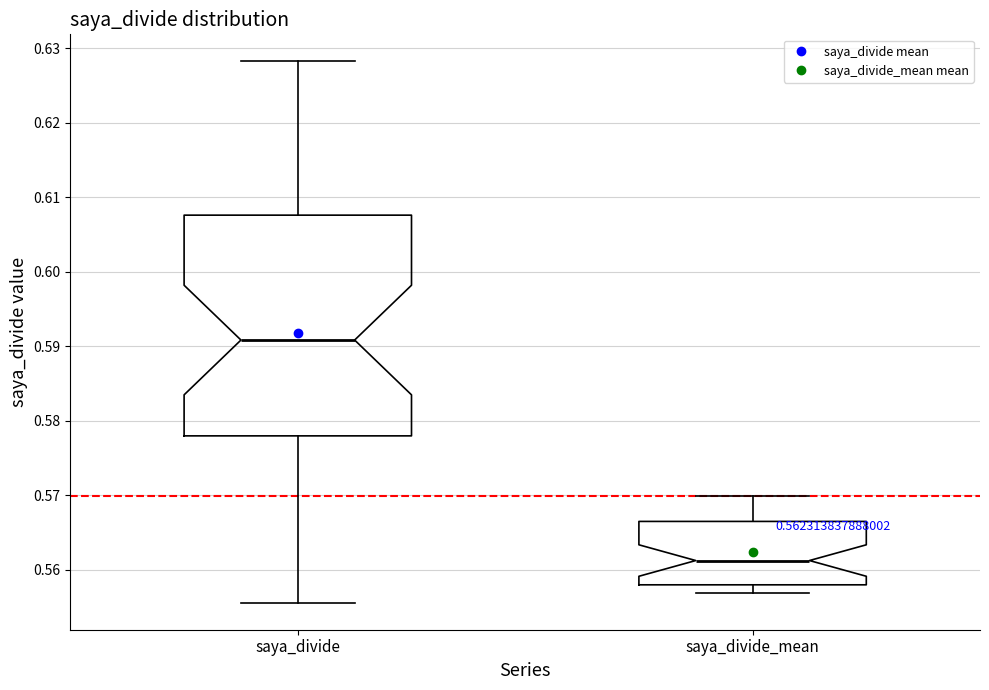

Which box is the tallest, from its lower edge to its upper edge?

saya_divide